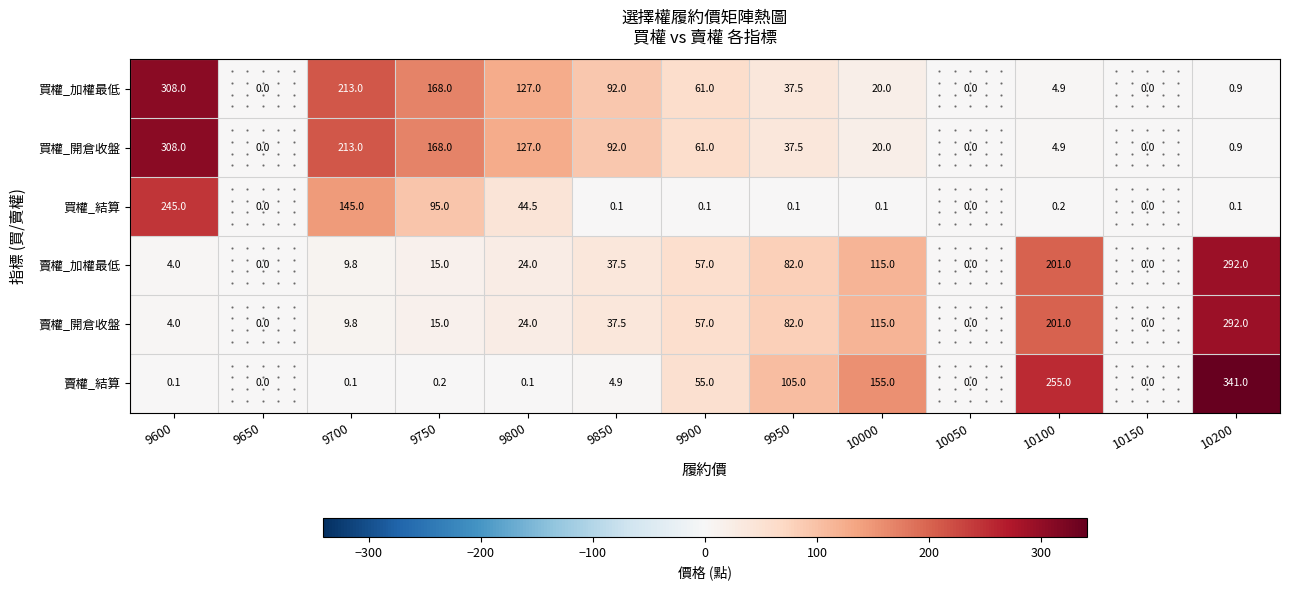

What is the highest value of the 賣權_加權最低 series?

292.0